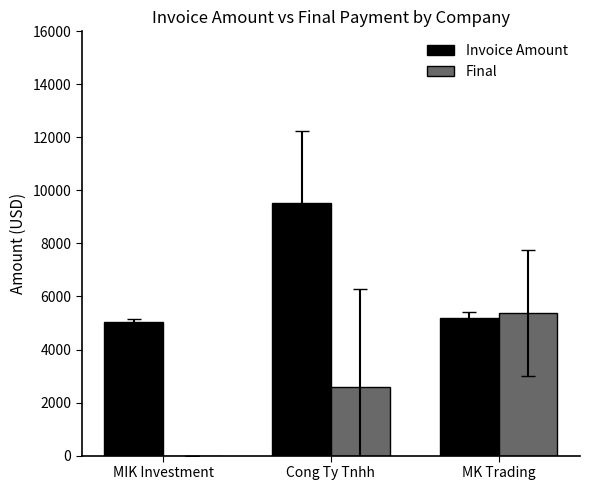

At which label is Final closest to 2686?

Cong Ty Tnhh